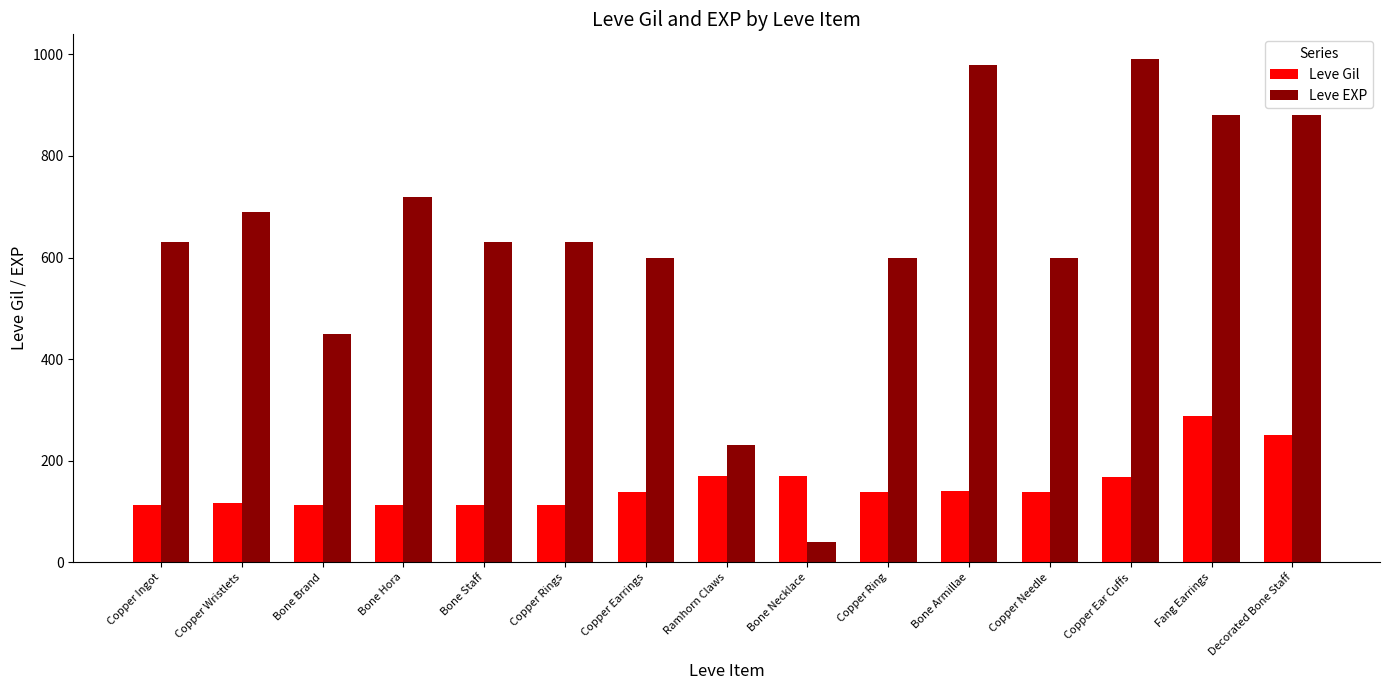

At how many categories does at least one series exceed 392?

13